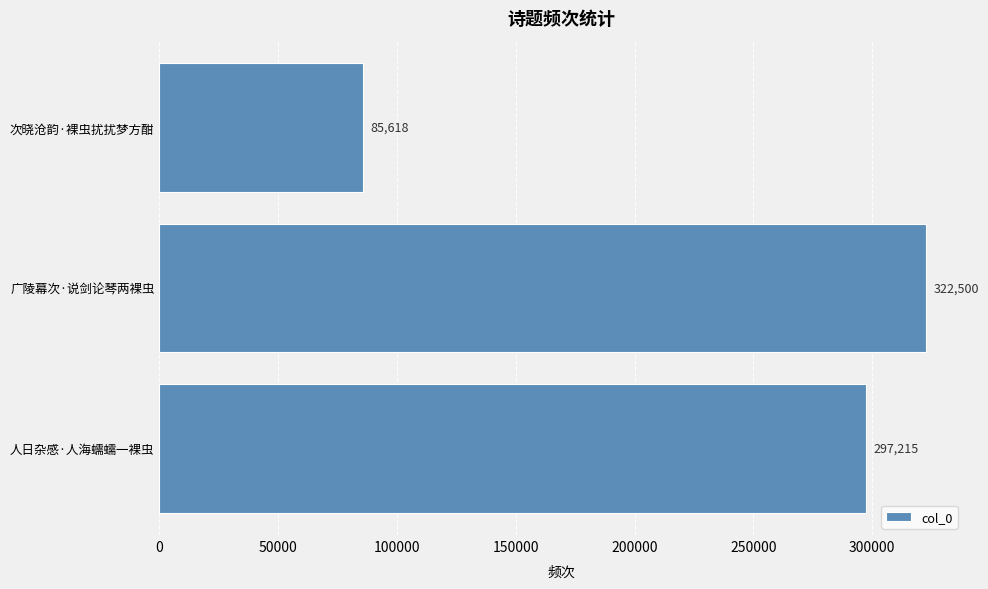

Which label corresponds to the smallest value in the chart?

次晓沧韵·裸虫扰扰梦方酣